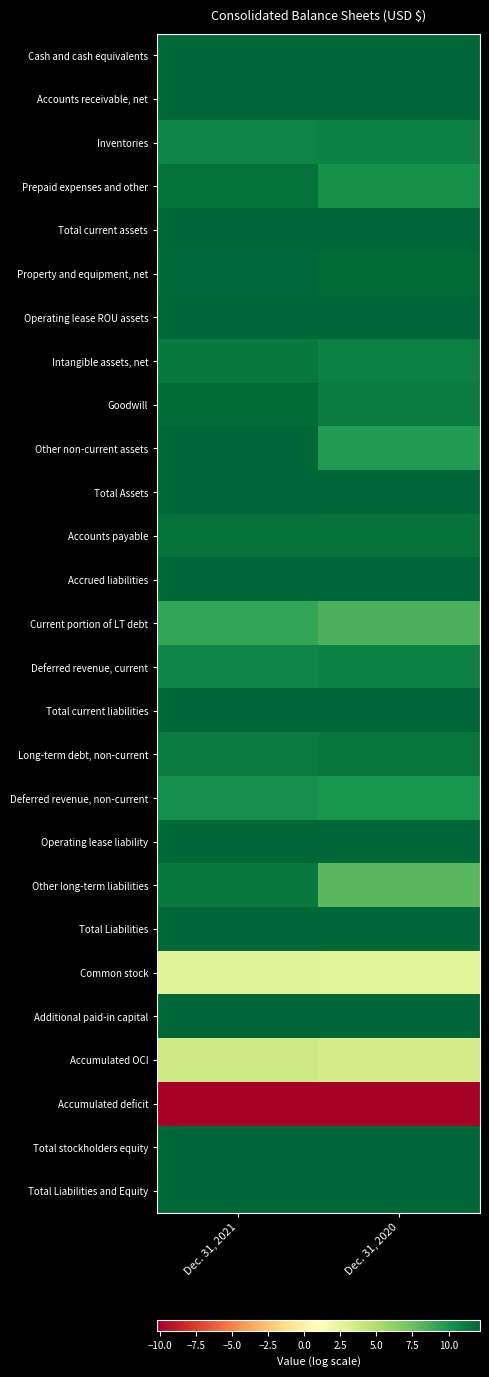

At which category is the sum across all series the highest?

Dec. 31, 2021